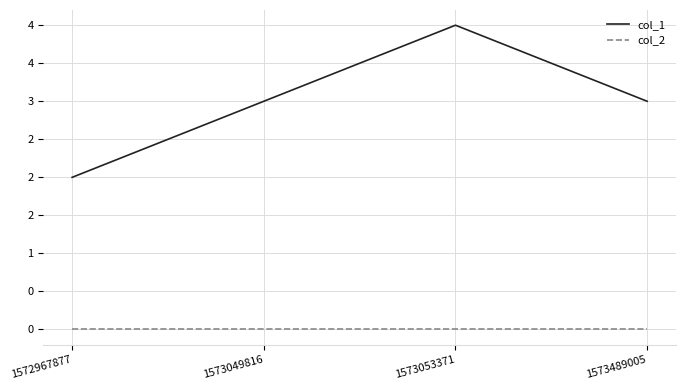

Which has a higher value, 1573489005 or 1573049816?

1573489005